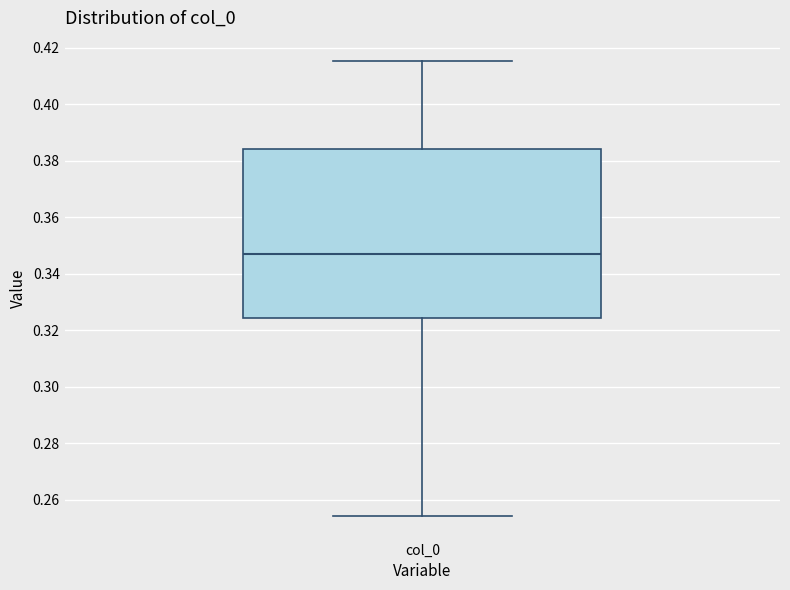

Where is the upper edge of the box for col_0 on the y-axis? The values are not printed on the chart, so give them approximately, as read against the axis.

0.384